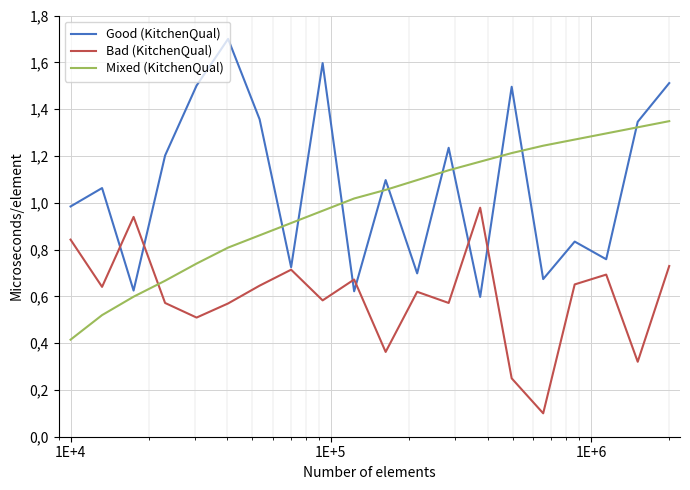

Which series has the widest spread of values?

Good (KitchenQual)